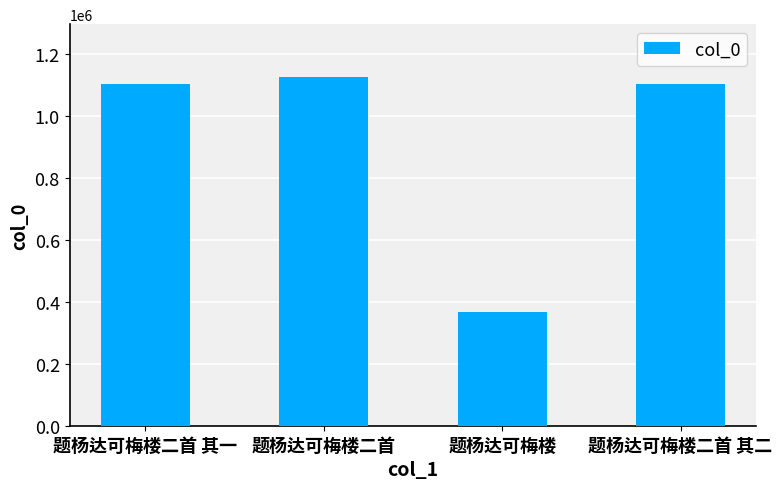

Which category has the lowest value across all series?

题杨达可梅楼